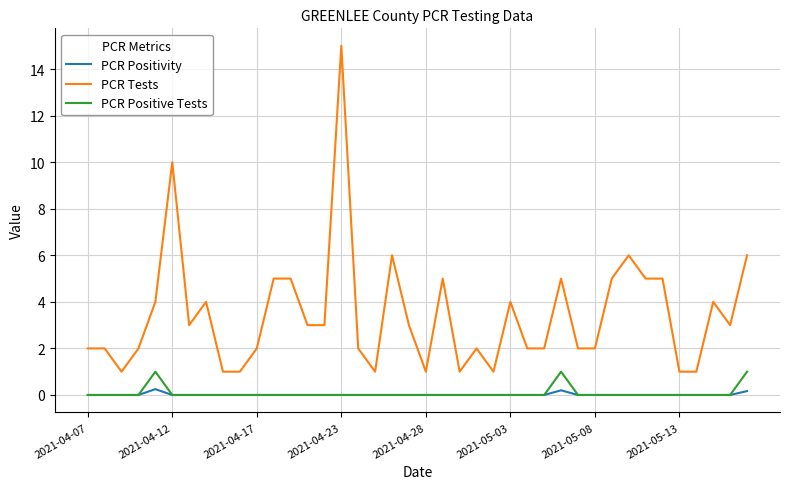

Is this an area chart (filled region under the line)?

No